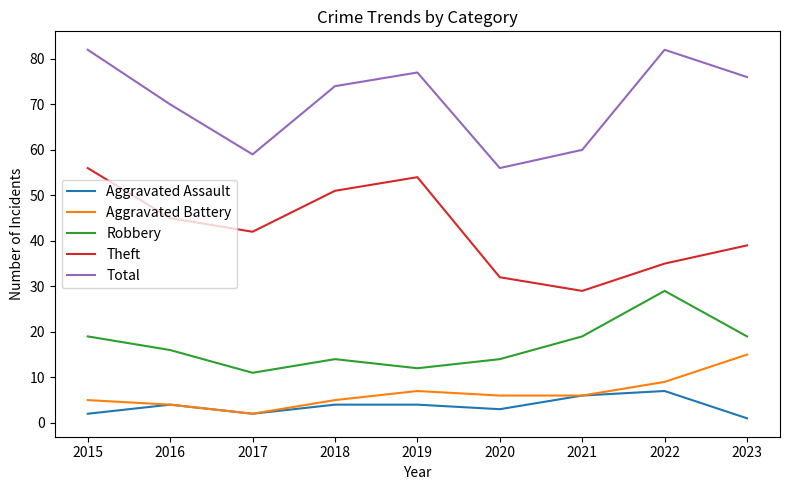

At which label does Robbery first exceed 16?

2015